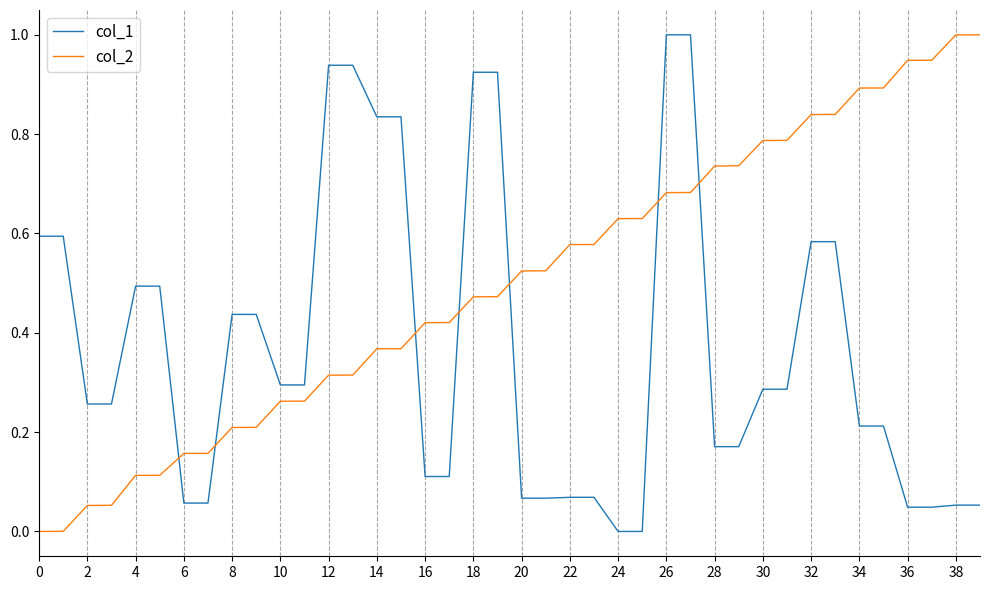

Which series ends up on top after the final intersection of col_2 and col_1?

col_2